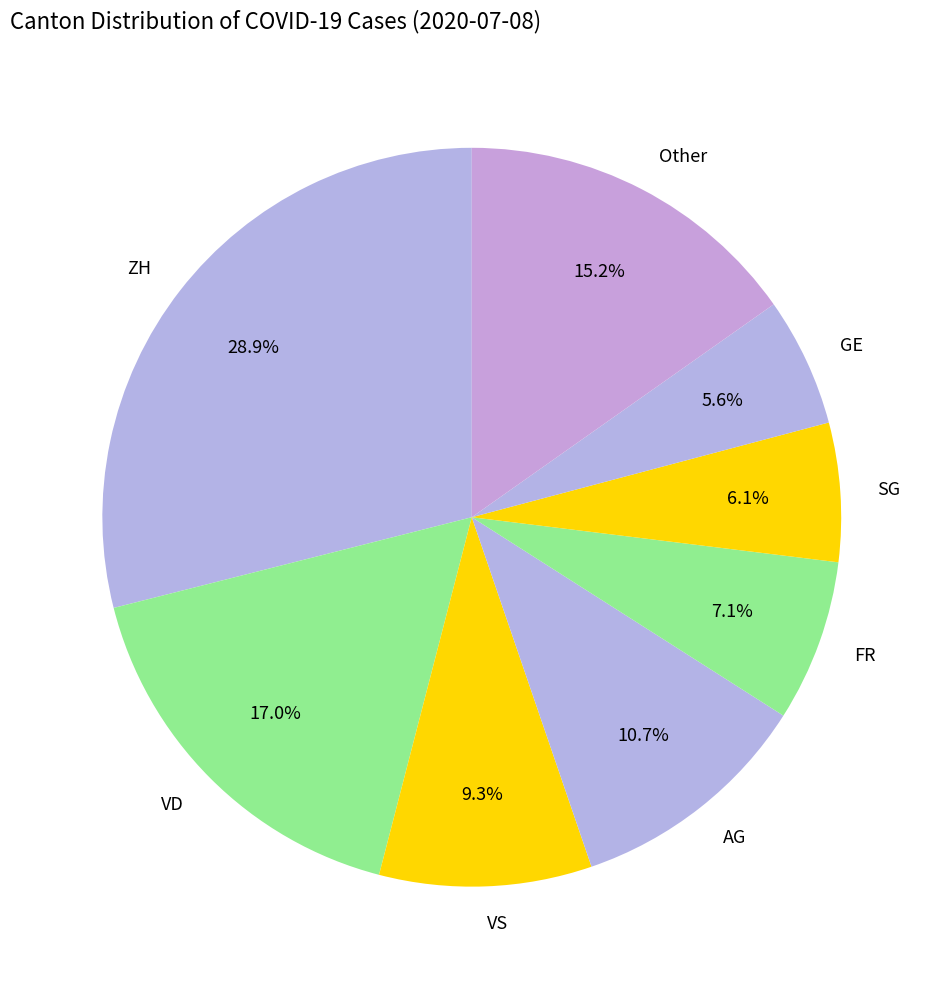

How many slices are in this pie chart?

8